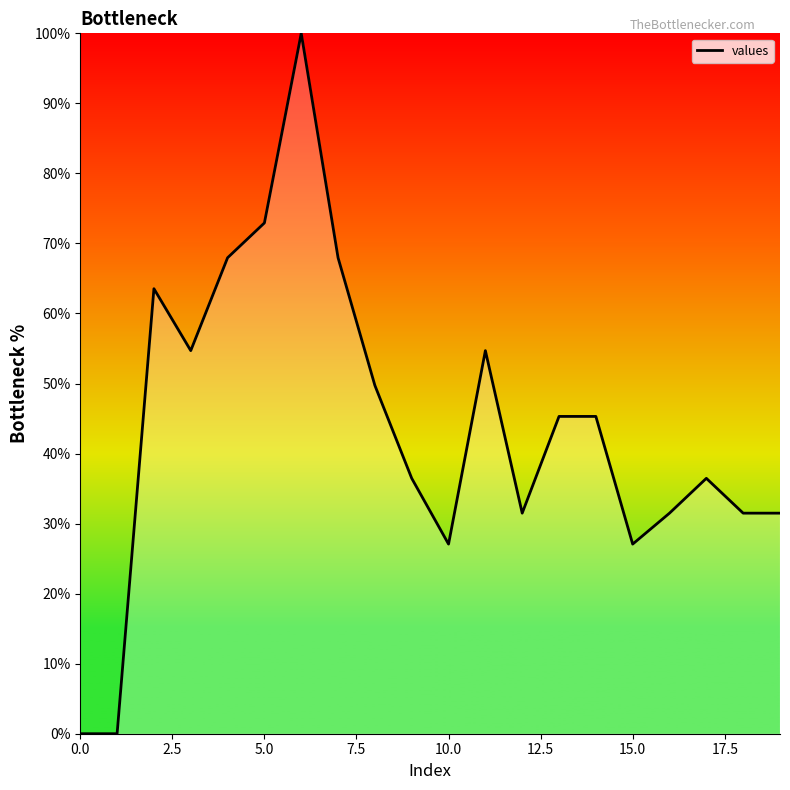

What is the maximum value shown in the chart?

100.0